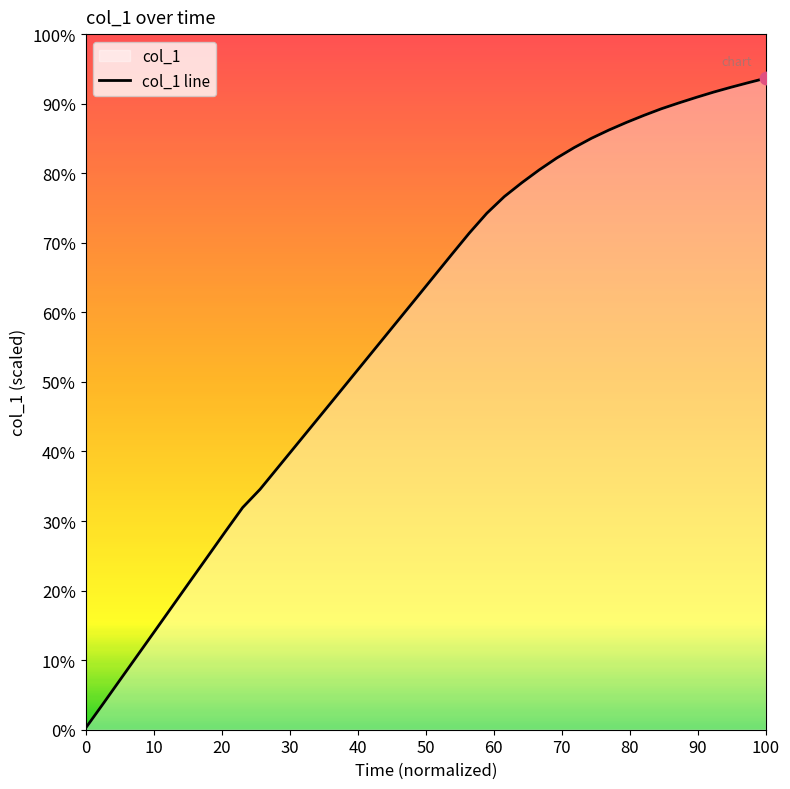

What is the maximum value shown in the chart?

93.7